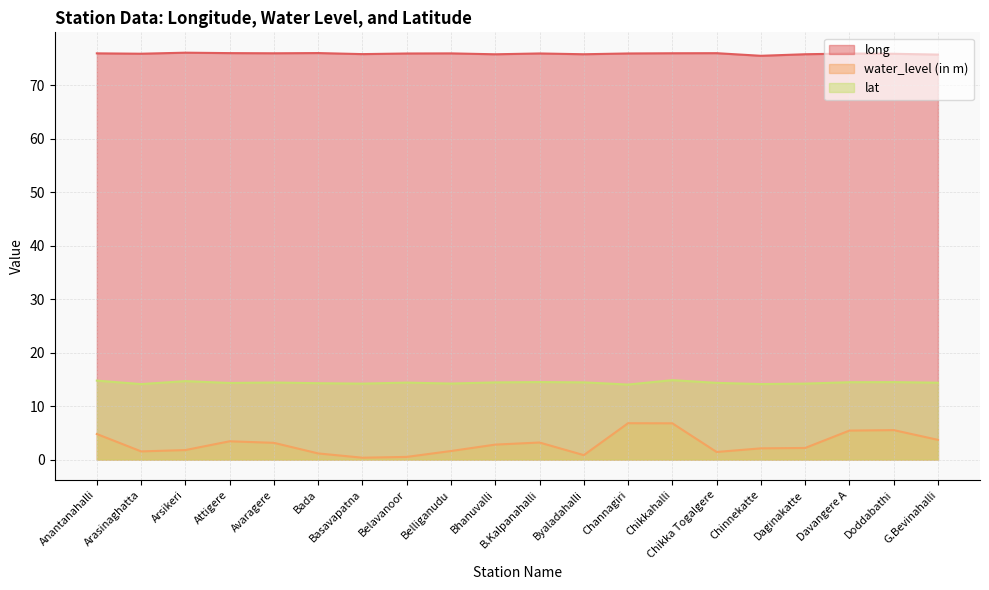

What are all the series names shown in the legend?

long, water_level (in m), lat